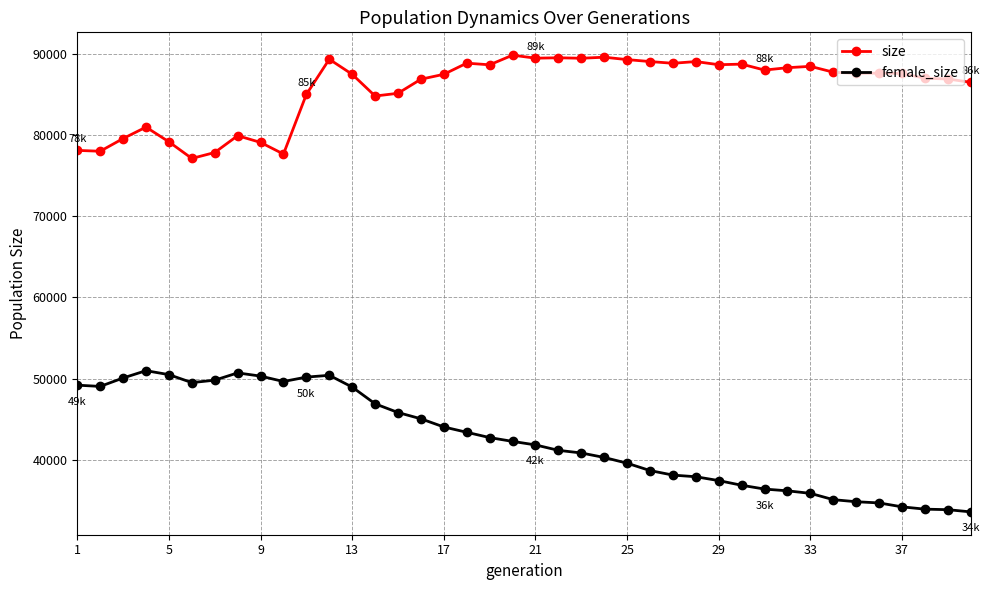

What is the average value of the female_size series?

42536